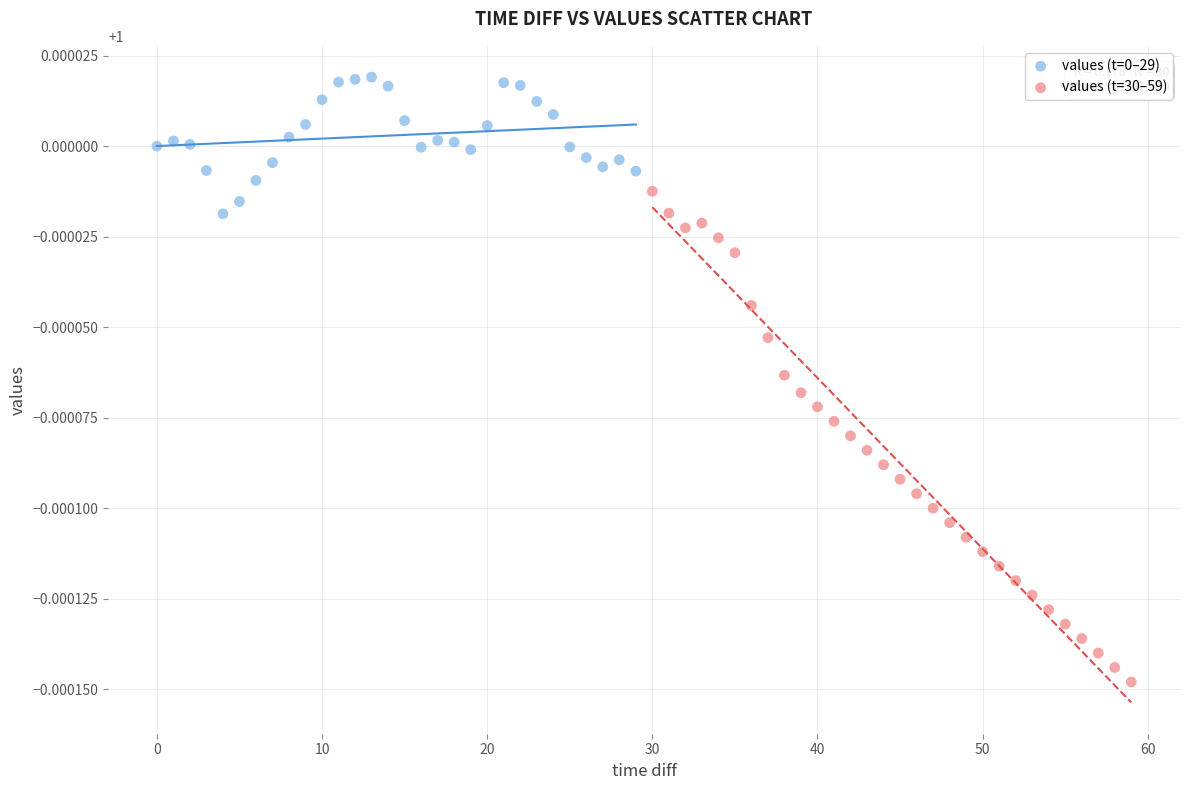

Which series has the widest spread of Y values?

values (t=30–59)